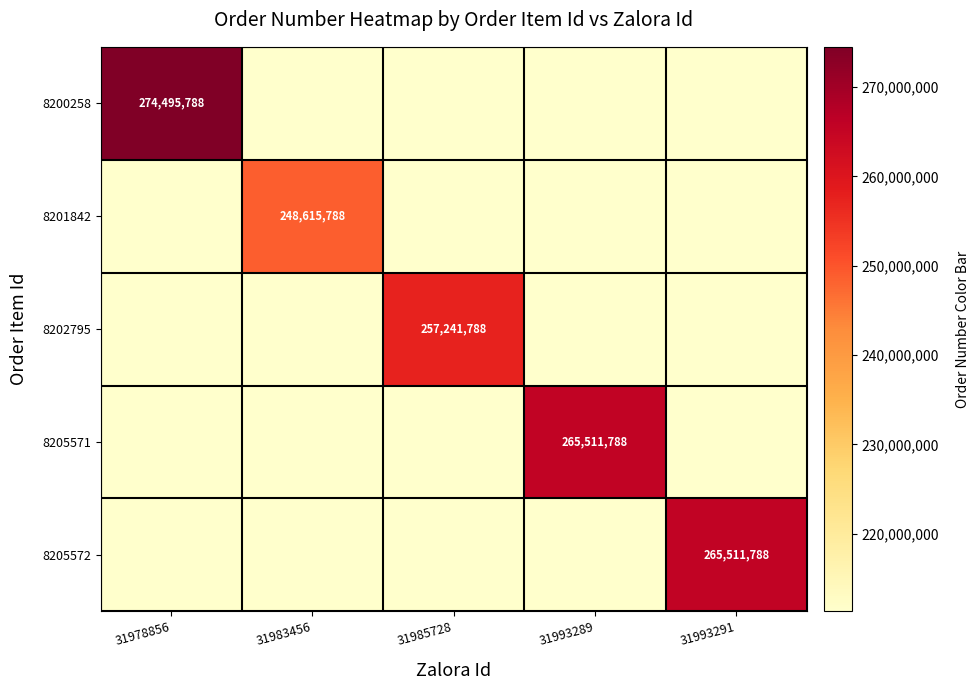

Which series has the largest range (max minus min)?

8200258